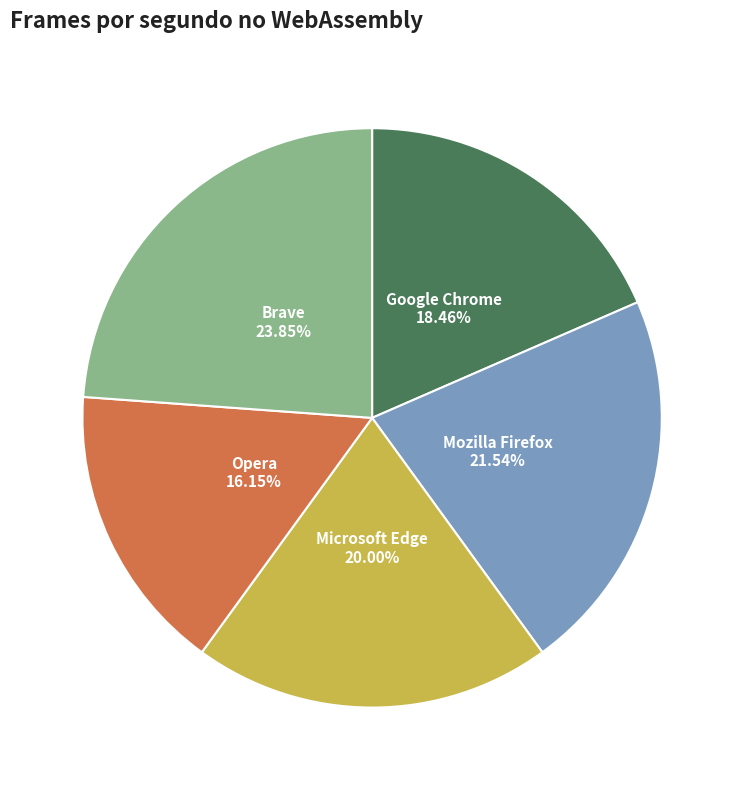

Does Brave represent more than half of the total?

No